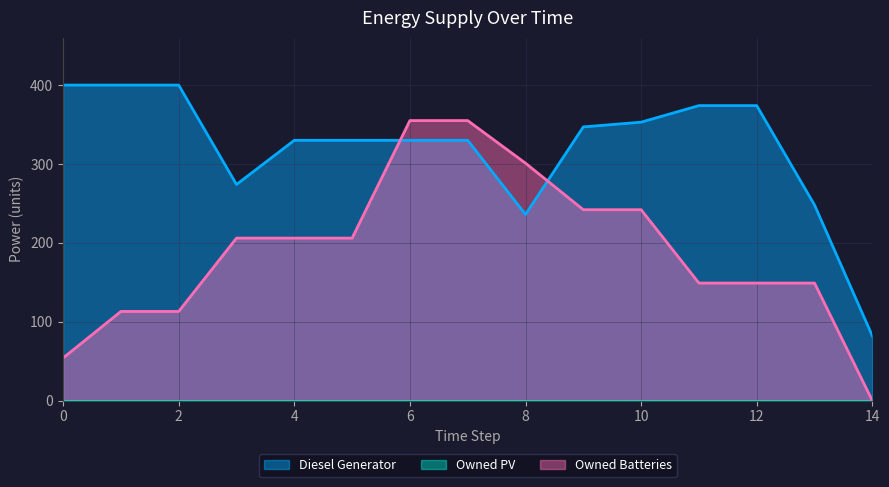

After their last crossing, which series has the higher values: Diesel Generator or Owned Batteries?

Diesel Generator